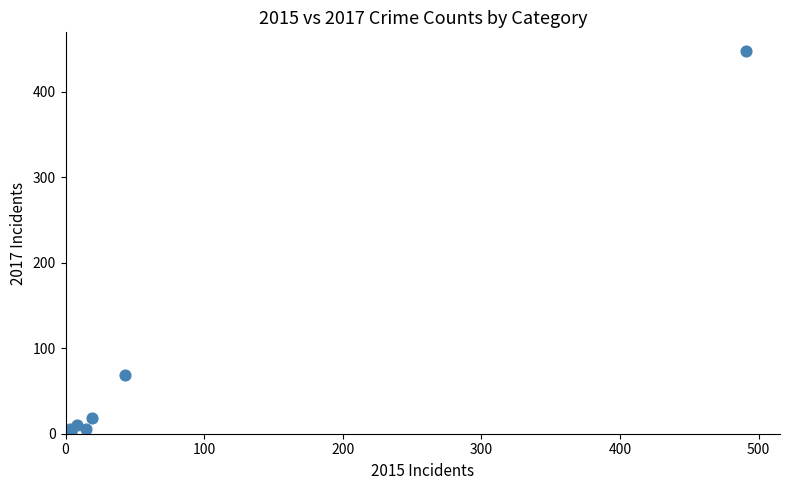

What Y value in the scatter plot is closest to 224?

69